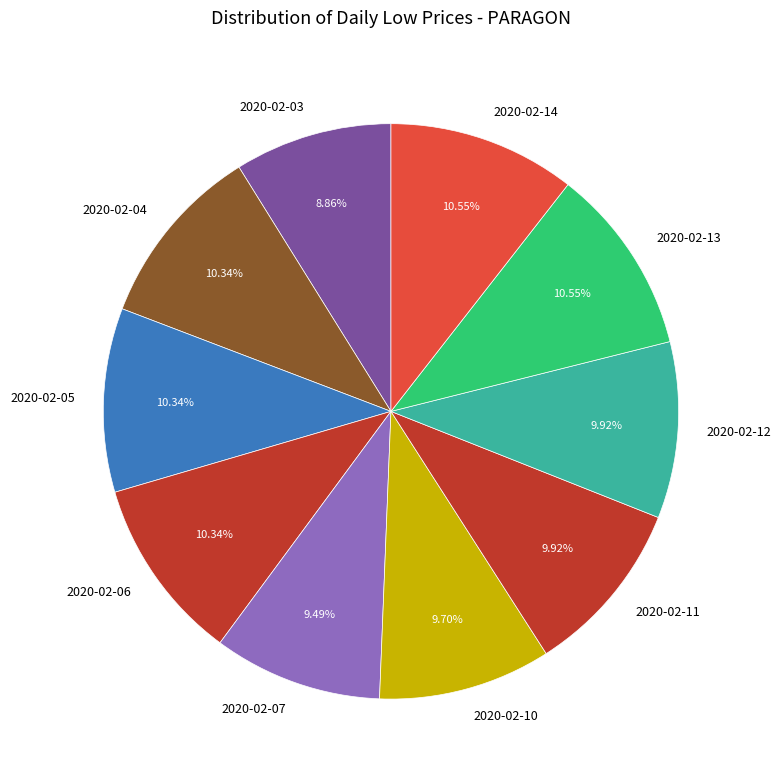

Count the number of slices in the pie.

10